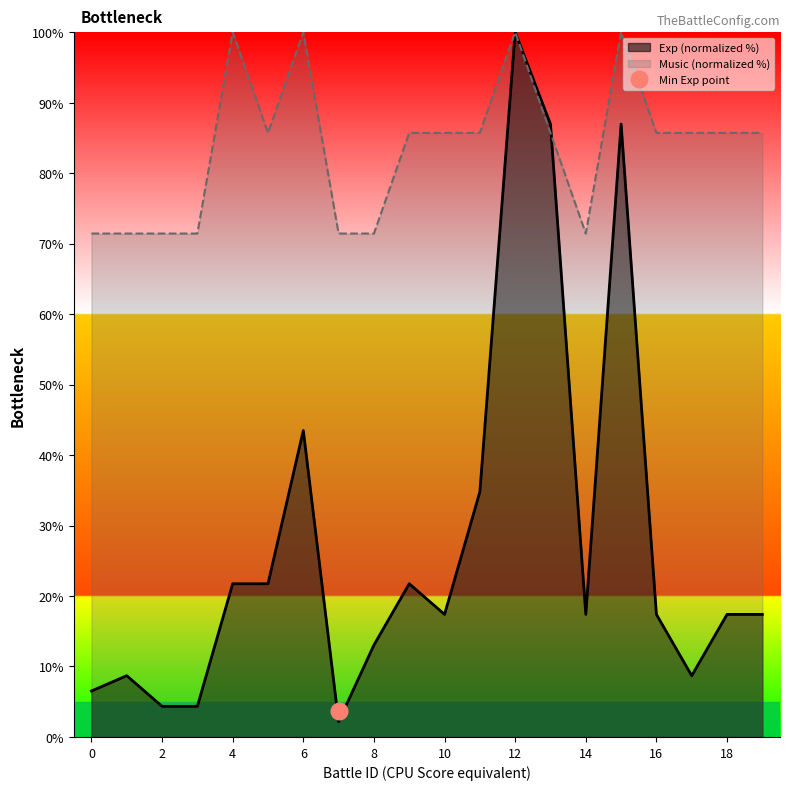

Which series changed the most between 2 and 14?

Exp